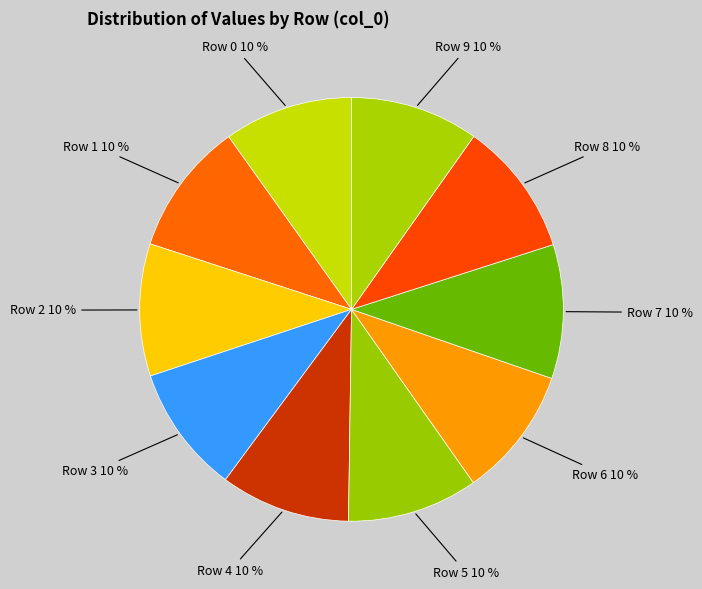

Does Row 7 represent more than half of the total?

No